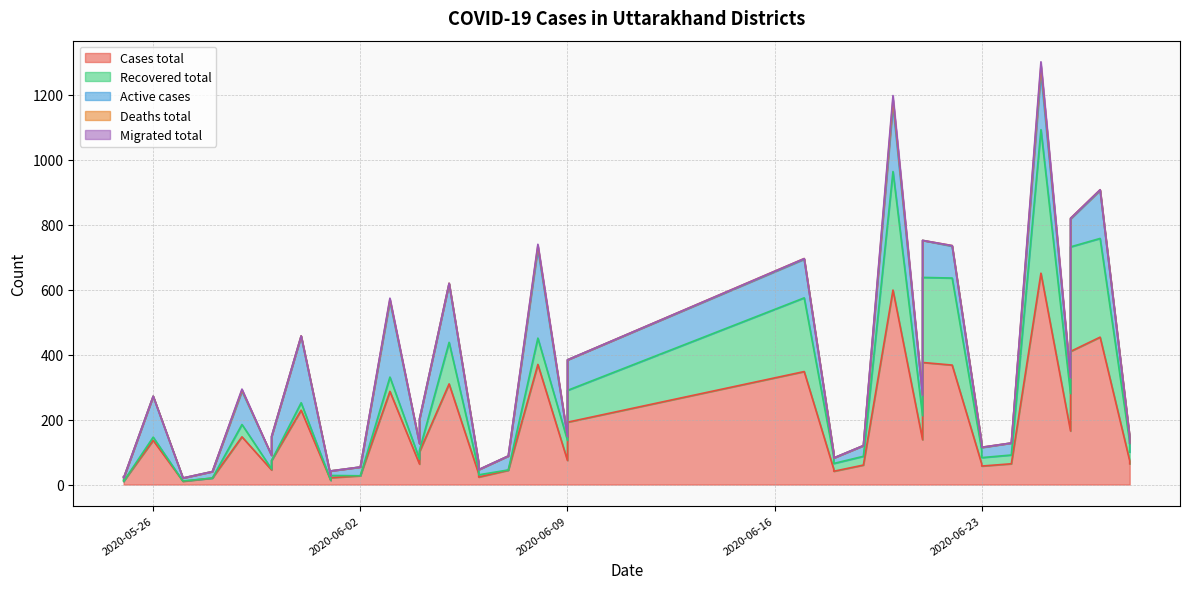

What is the total value across all series at 2020-06-08?

740